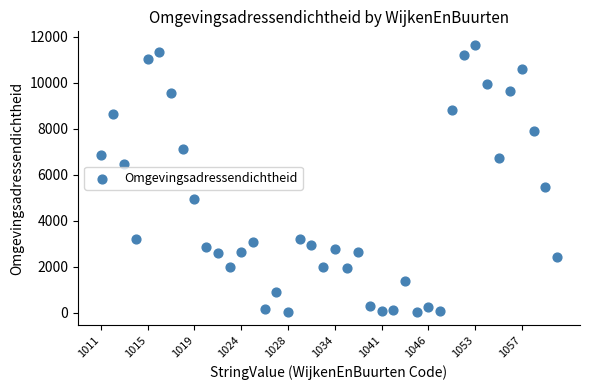

What Y value in the scatter plot is closest to 5848?

5492.8